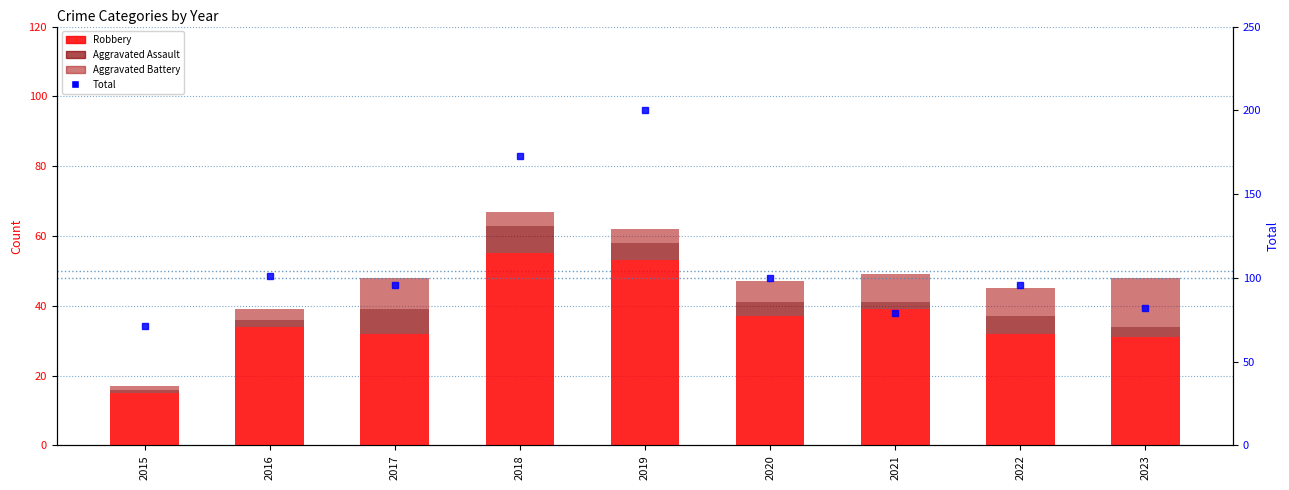

At 2016, list the series in order from largest to smallest.

Total, Robbery, Aggravated Battery, Aggravated Assault